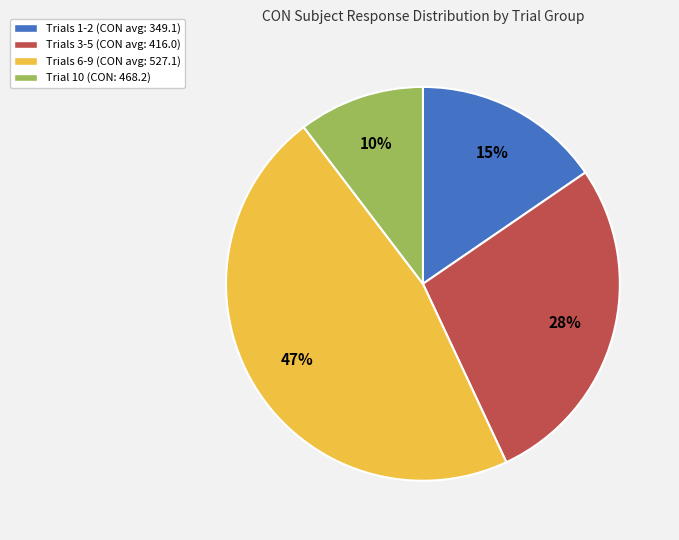

Rank the categories by value from lowest to highest.

Trial 10 (CON: 468.2), Trials 1-2 (CON avg: 349.1), Trials 3-5 (CON avg: 416.0), Trials 6-9 (CON avg: 527.1)